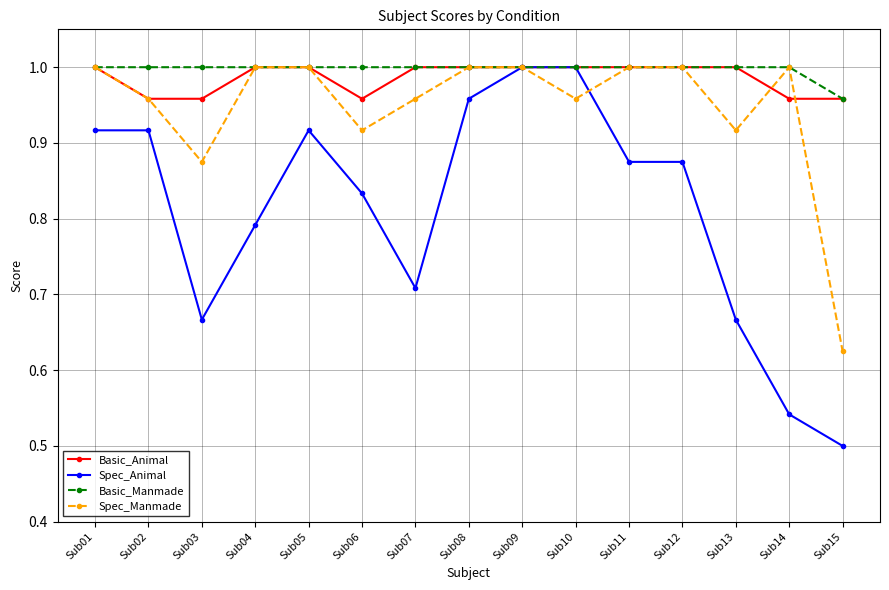

Rank the series at Sub06 from highest to lowest value.

Basic_Manmade, Basic_Animal, Spec_Manmade, Spec_Animal